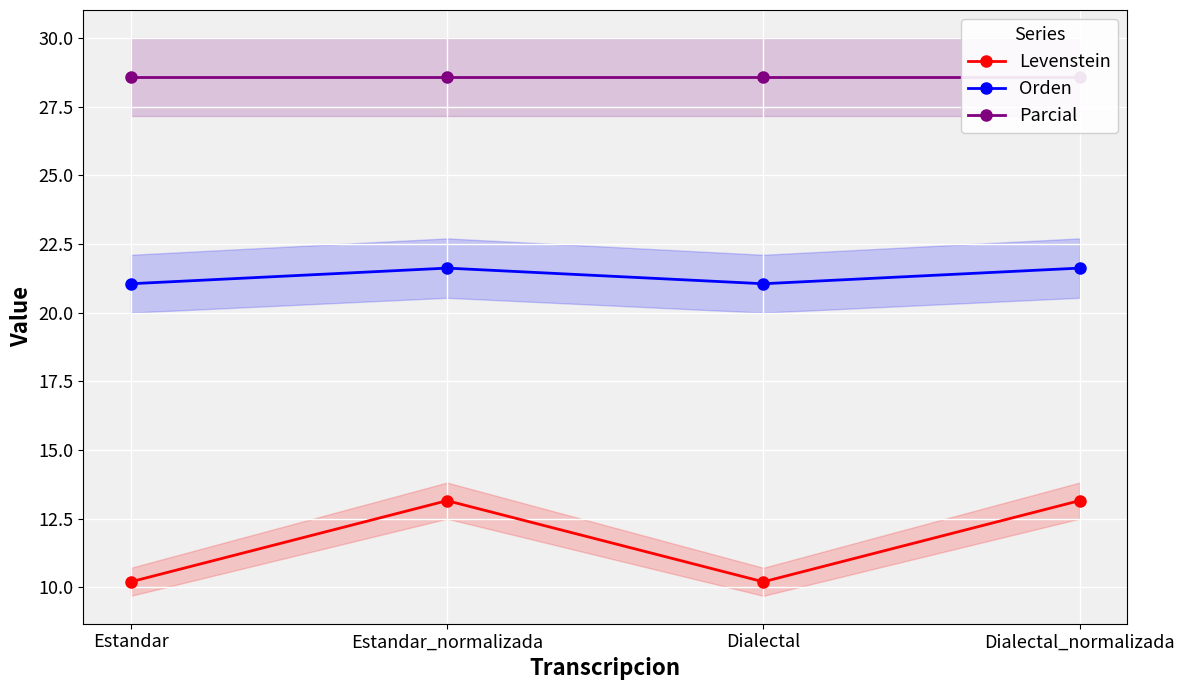

What is the sum of the Orden values at Estandar_normalizada and Dialectal?

42.7